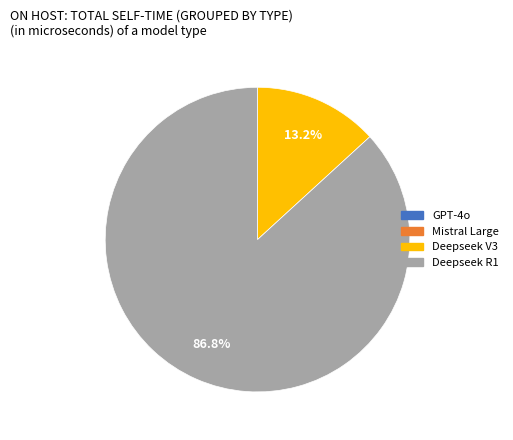

Is it true that Deepseek R1 is 87% of the pie?

True